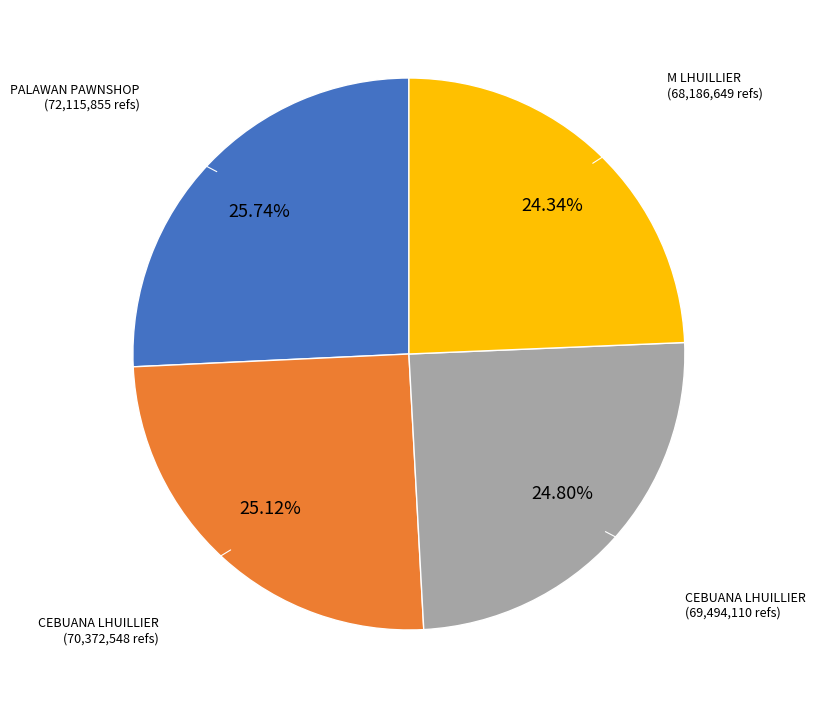

Is there a majority slice in this chart?

No